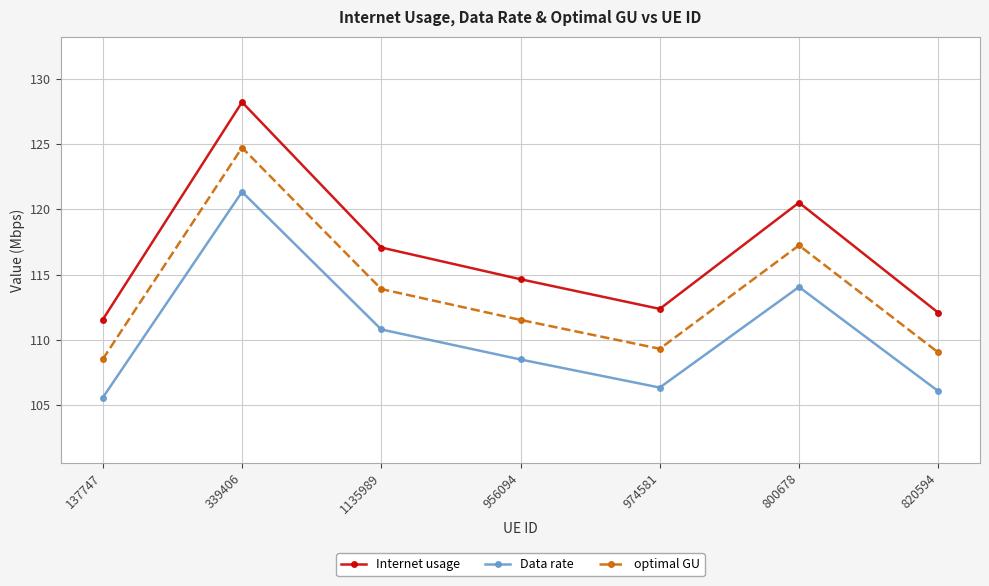

Reading left to right, list all the values displayed in this chart.

Internet usage: 111.6	128.2	117.1	114.6	112.4	120.5	112.1
Data rate: 105.6	121.3	110.8	108.5	106.4	114.1	106.1
optimal GU: 108.5	124.7	113.9	111.5	109.3	117.2	109.0